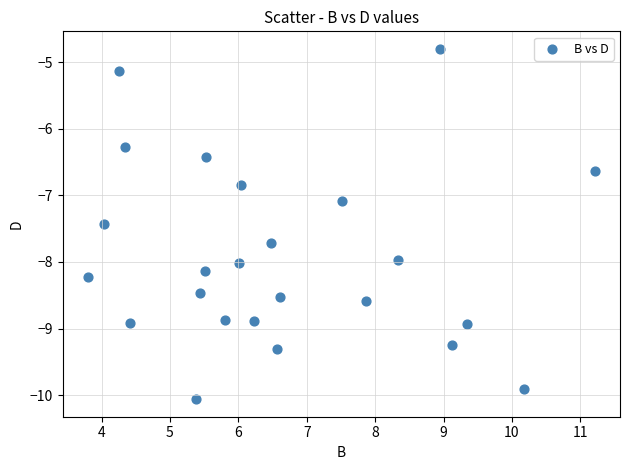

What Y value in the scatter plot is closest to -7?

-7.1